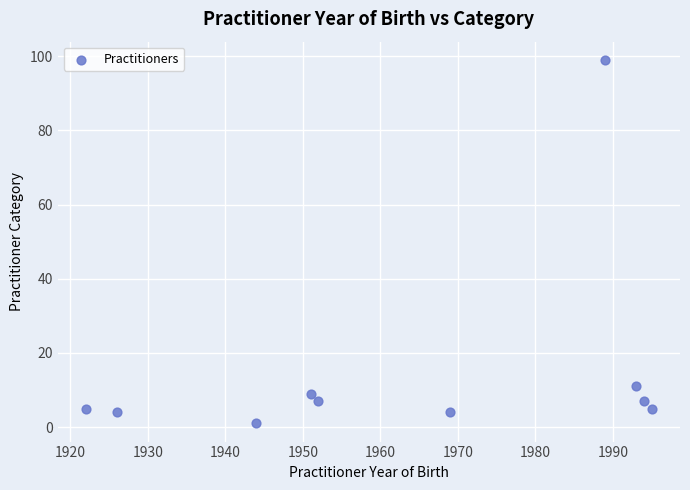

What Y value in the scatter plot is closest to 50?

11